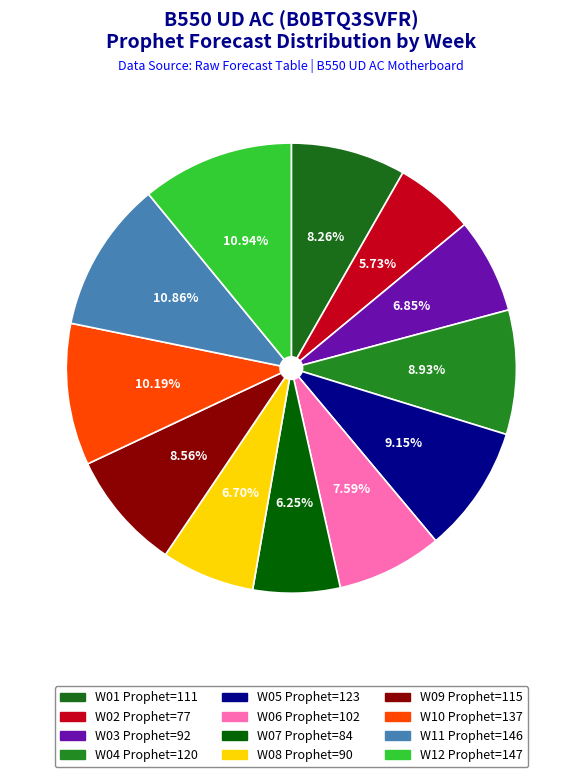

Count the number of slices in the pie.

12